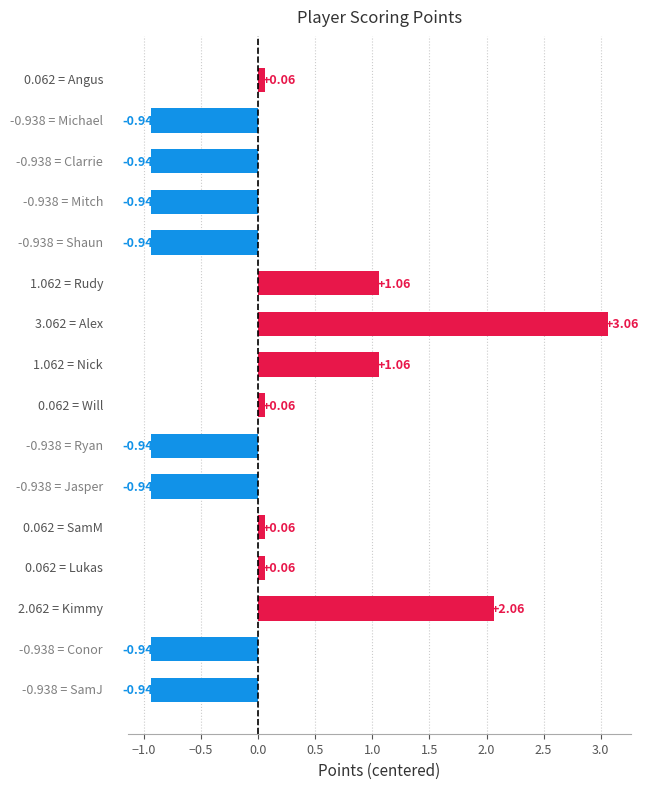

What is the difference between the maximum and minimum values?

4.0